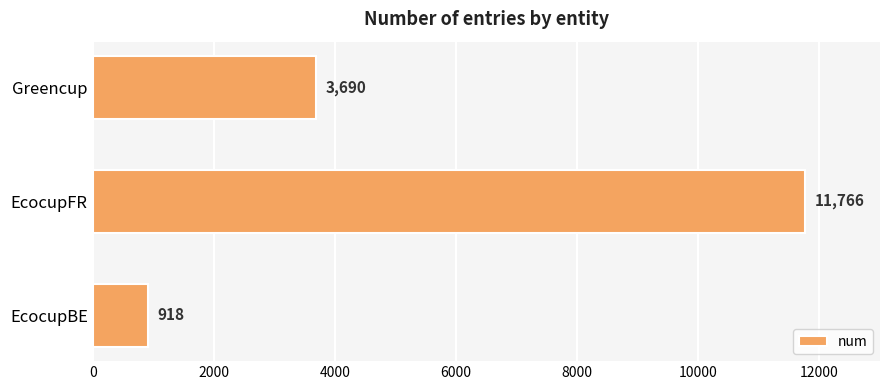

Reading bottom to top, extract all data points from this chart.

EcocupBE=918	EcocupFR=11766	Greencup=3690